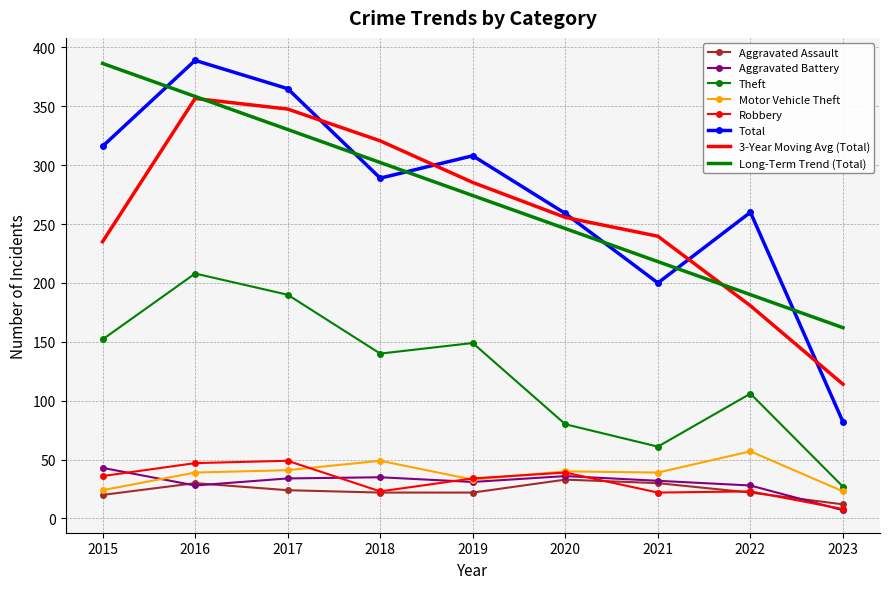

What is the spread (max minus min) of values at 2019?

286.0